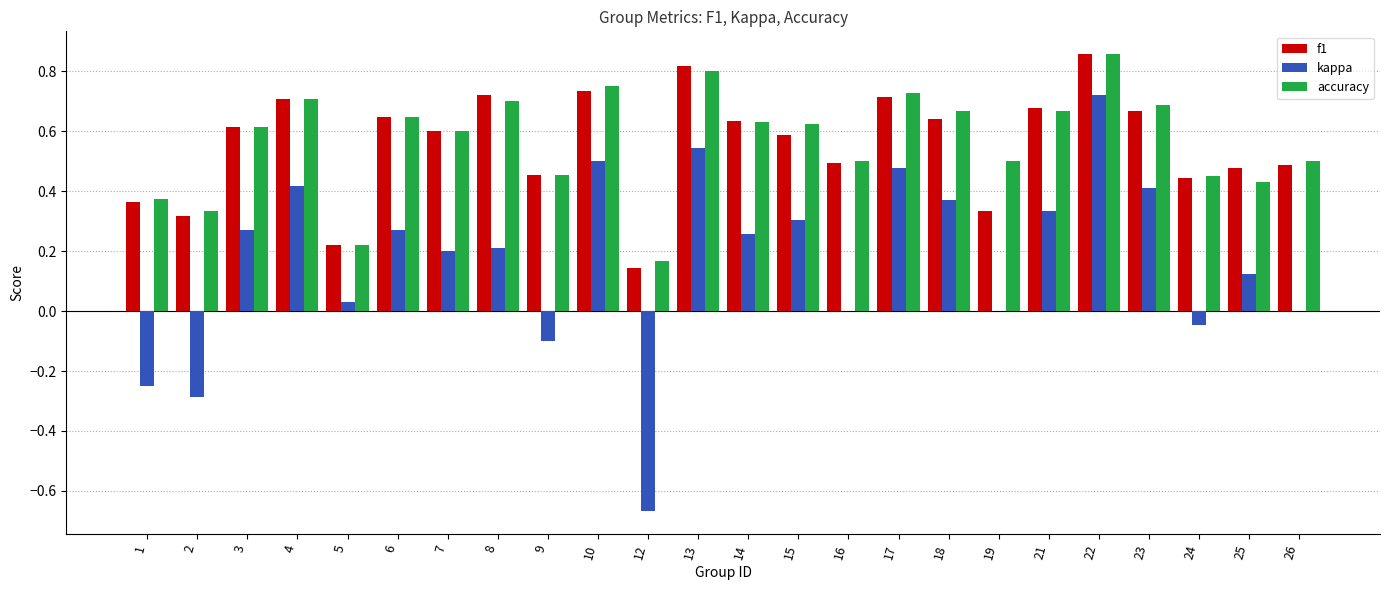

What is the sum of the f1 values at 3 and 1?

1.0